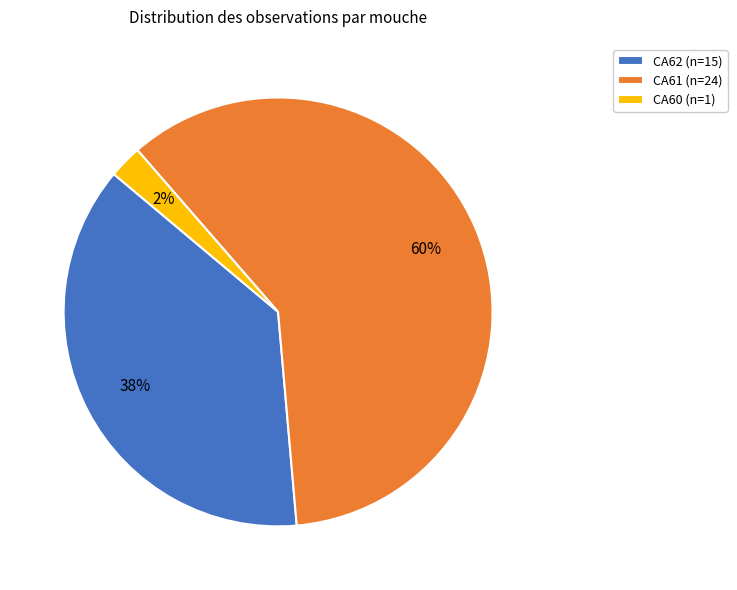

How many slices are in this pie chart?

3